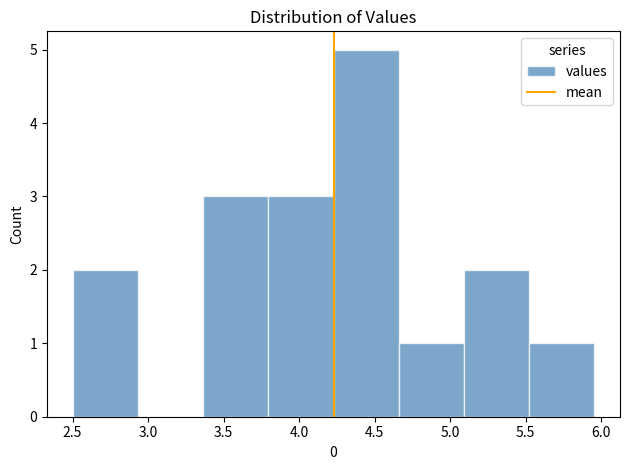

Over which range of the x-axis is the bar tallest?

4.25 to 4.65